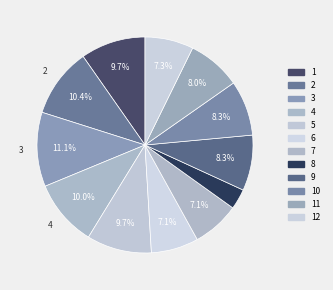

Which category has the biggest portion of the pie?

3